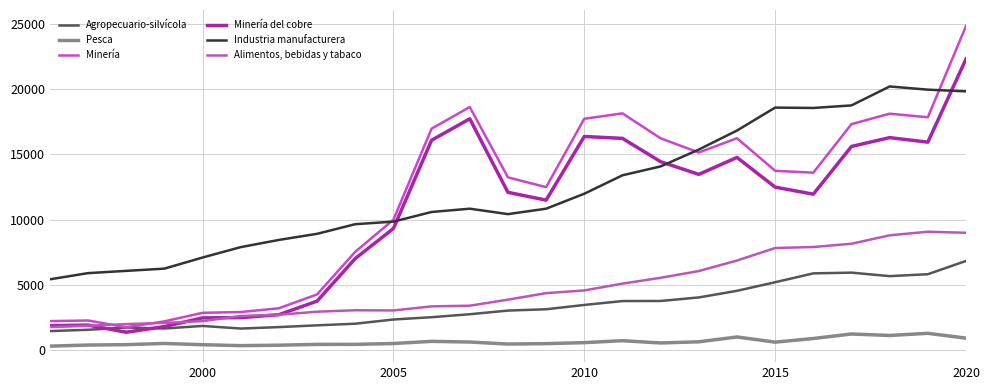

Count the number of categories in the chart.

25